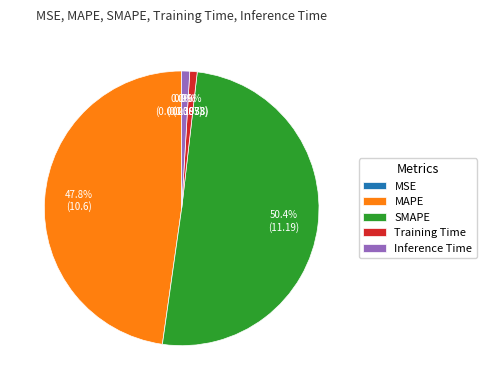

What portion of the pie excludes Training Time?

99.1%